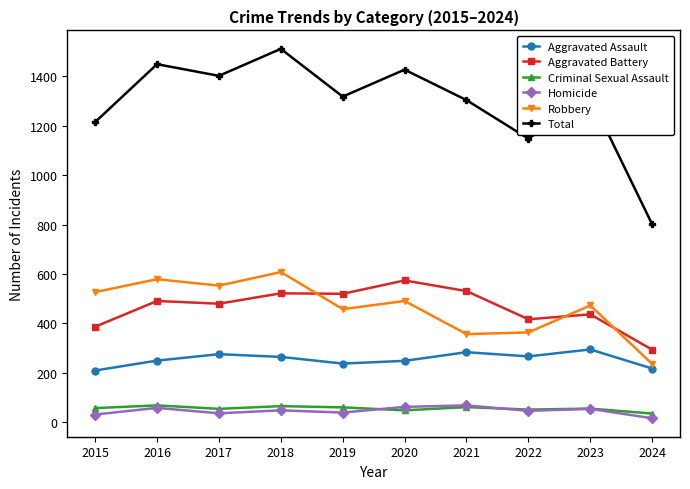

Between 2020 and 2022, which series saw the biggest shift?

Total